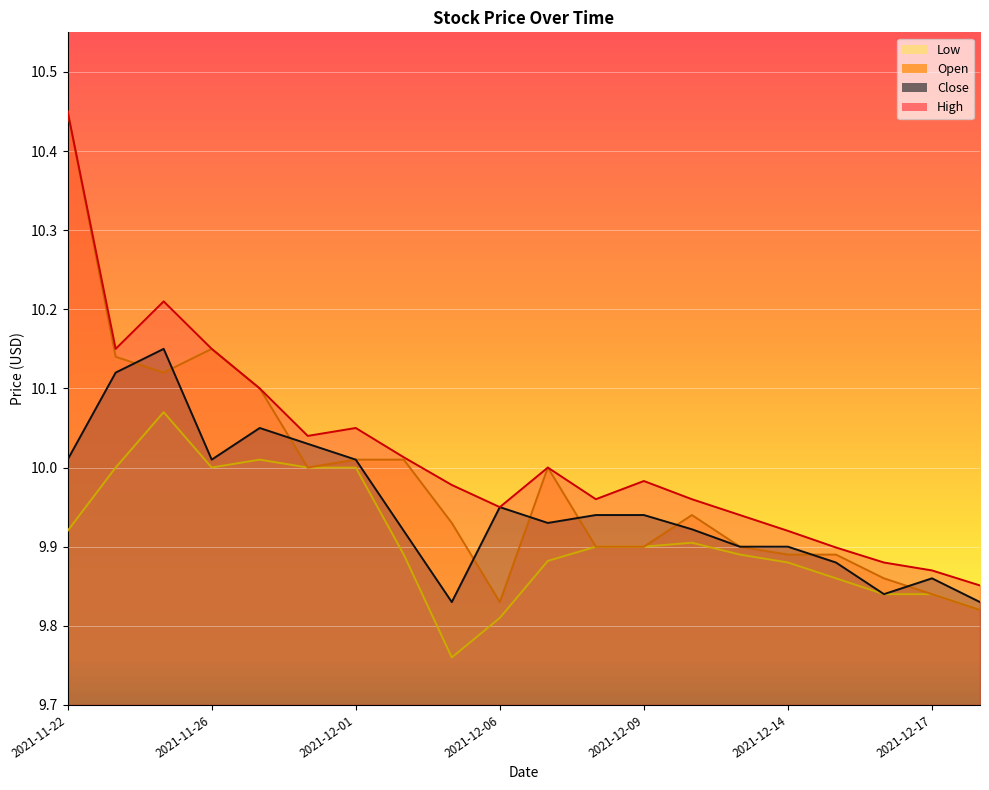

What is the label of the 16th point from the right?

2021-11-29